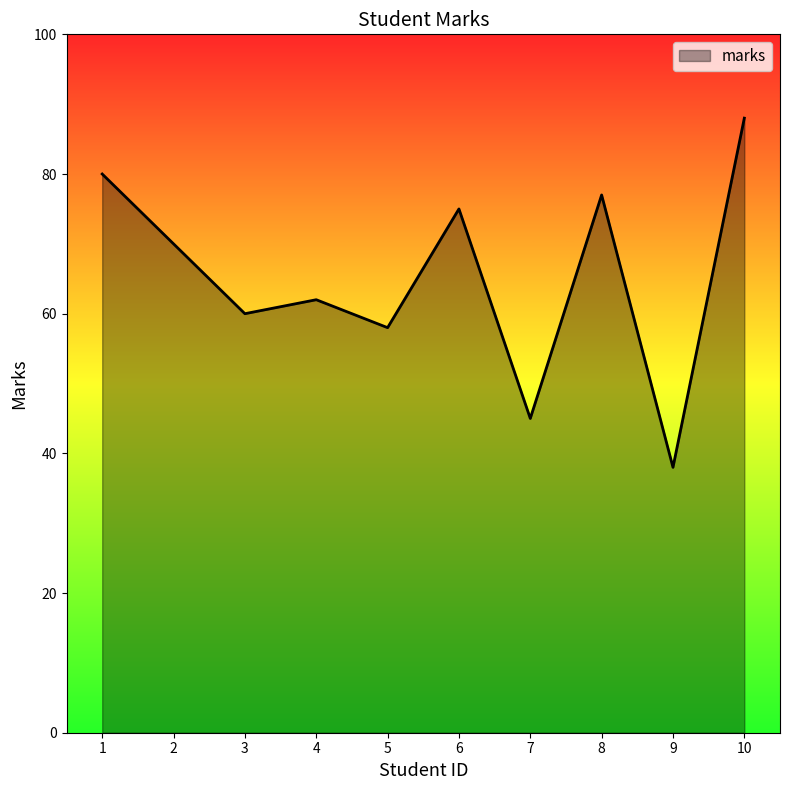

How many interior local peaks (higher than both neighbors) does the data have?

3